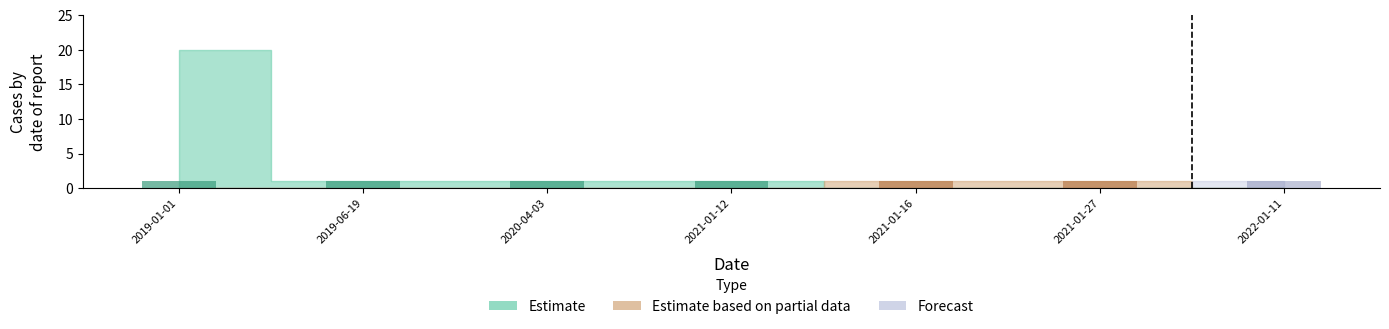

At 2019-06-19, list the series in order from smallest to largest.

Estimate, Estimate based on partial data, Forecast